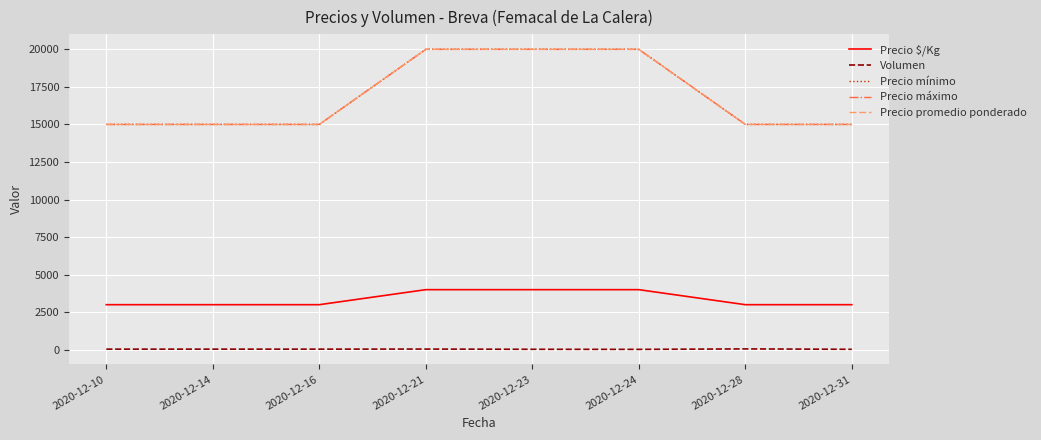

Is this an area chart (filled region under the line)?

No